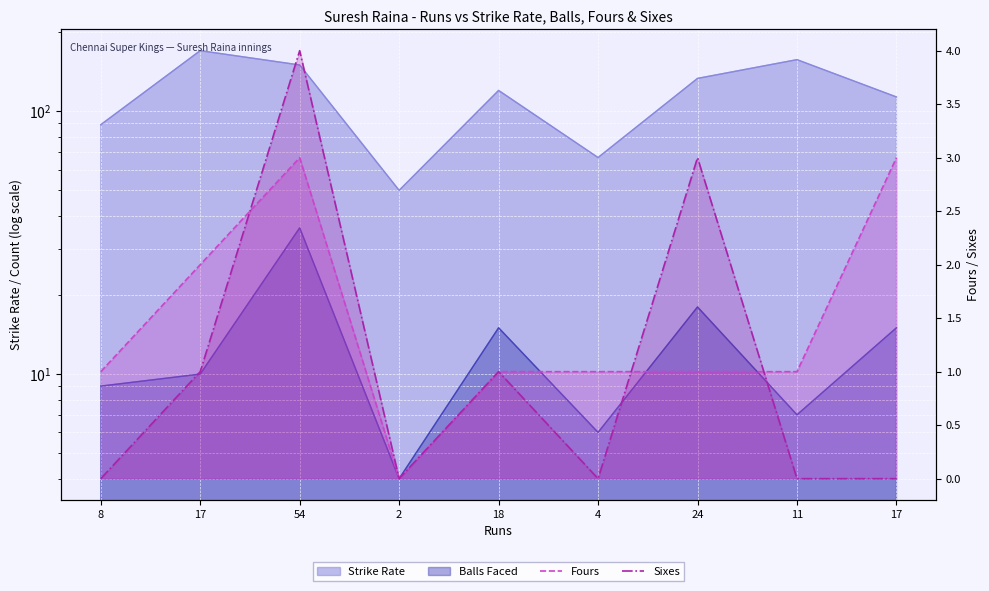

Reading left to right, extract all data points from this chart.

Fours: 1	2	3	0	1	1	1	1	3
Sixes: 0	1	4	0	1	0	3	0	0